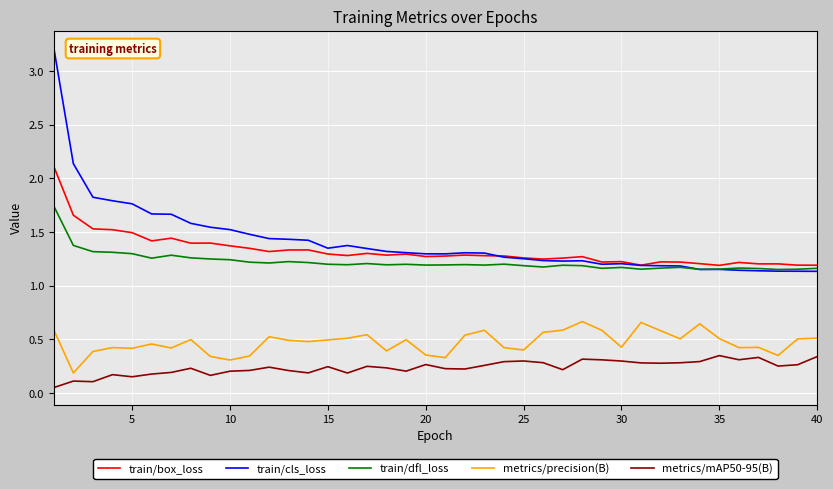

True or false: metrics/precision(B) and train/cls_loss intersect in this chart.

False